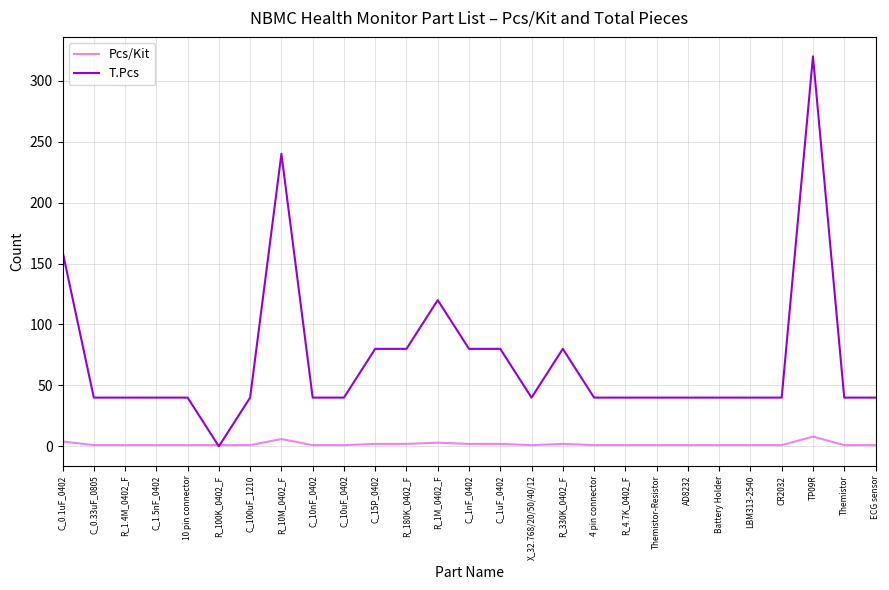

How many times do Pcs/Kit and T.Pcs cross each other?

2